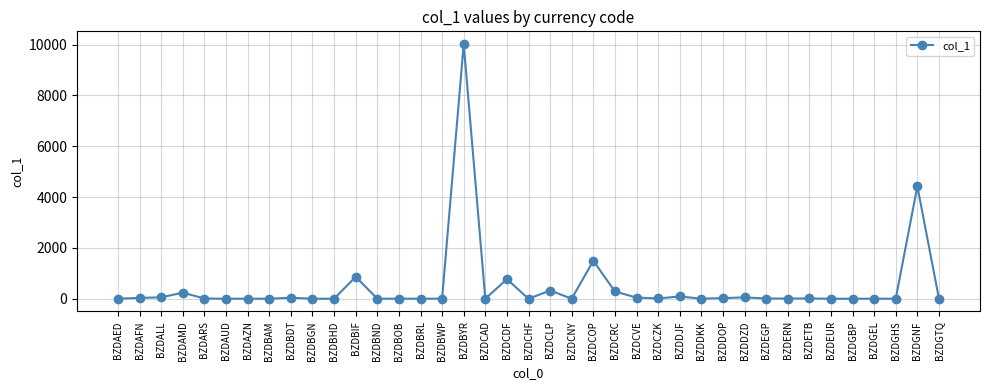

What is the change in value from BZDAZN to BZDBYR?

+10020.2